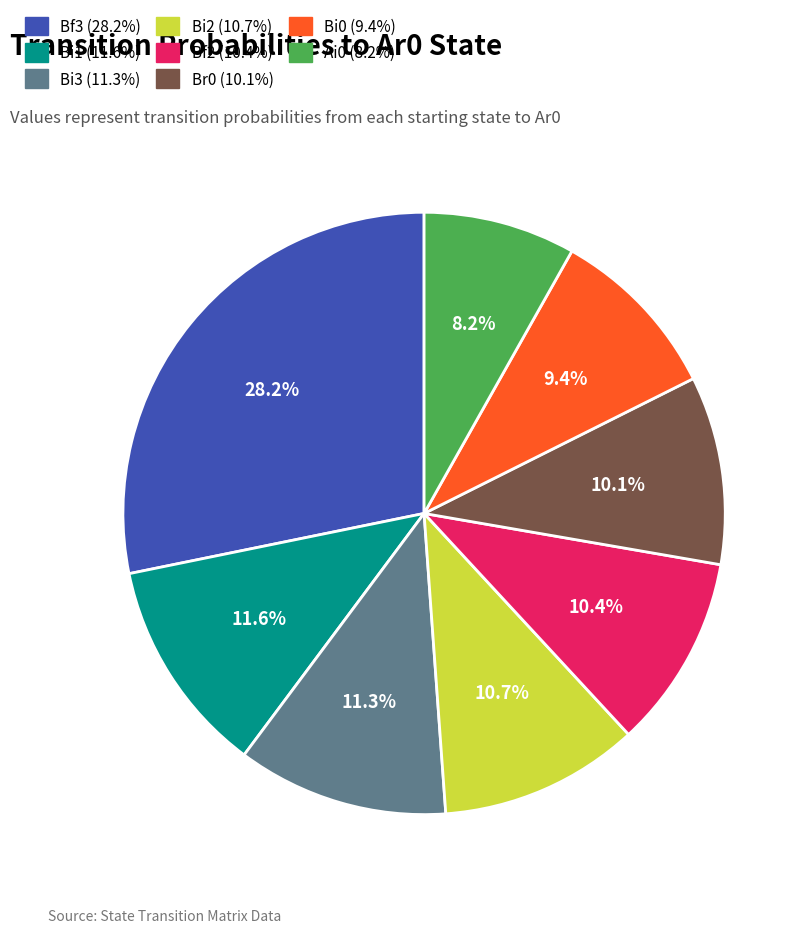

Does any single category account for the majority?

No